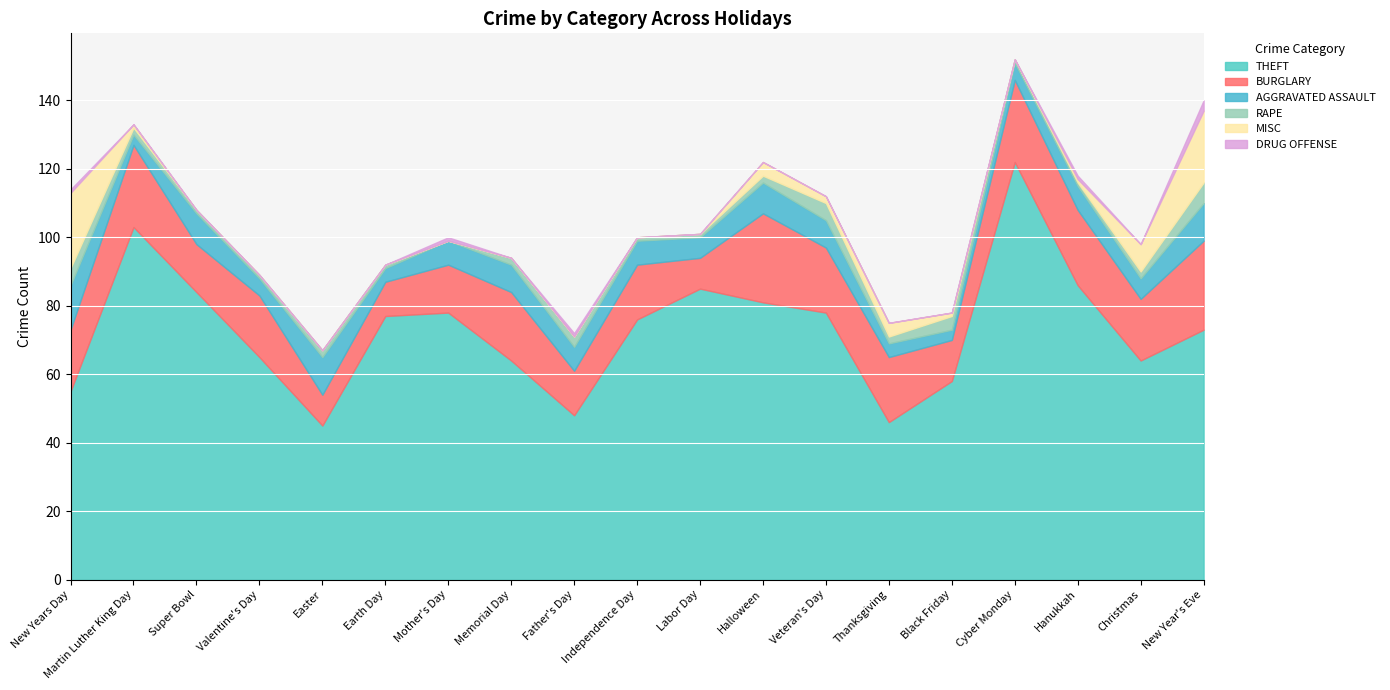

How many lines are shown in the chart?

6